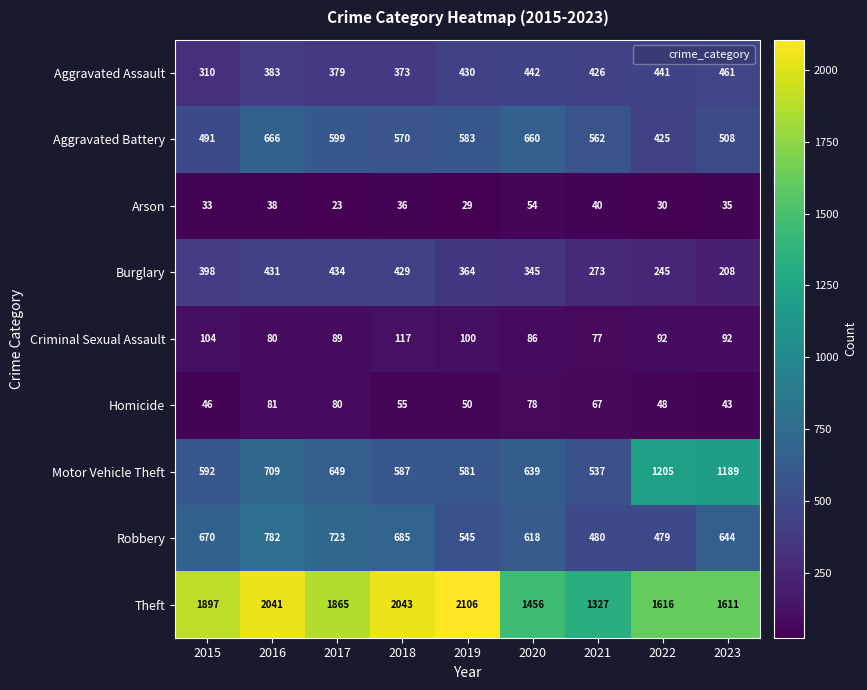

True or false: Aggravated Battery has a value of 873 at 2023.

False